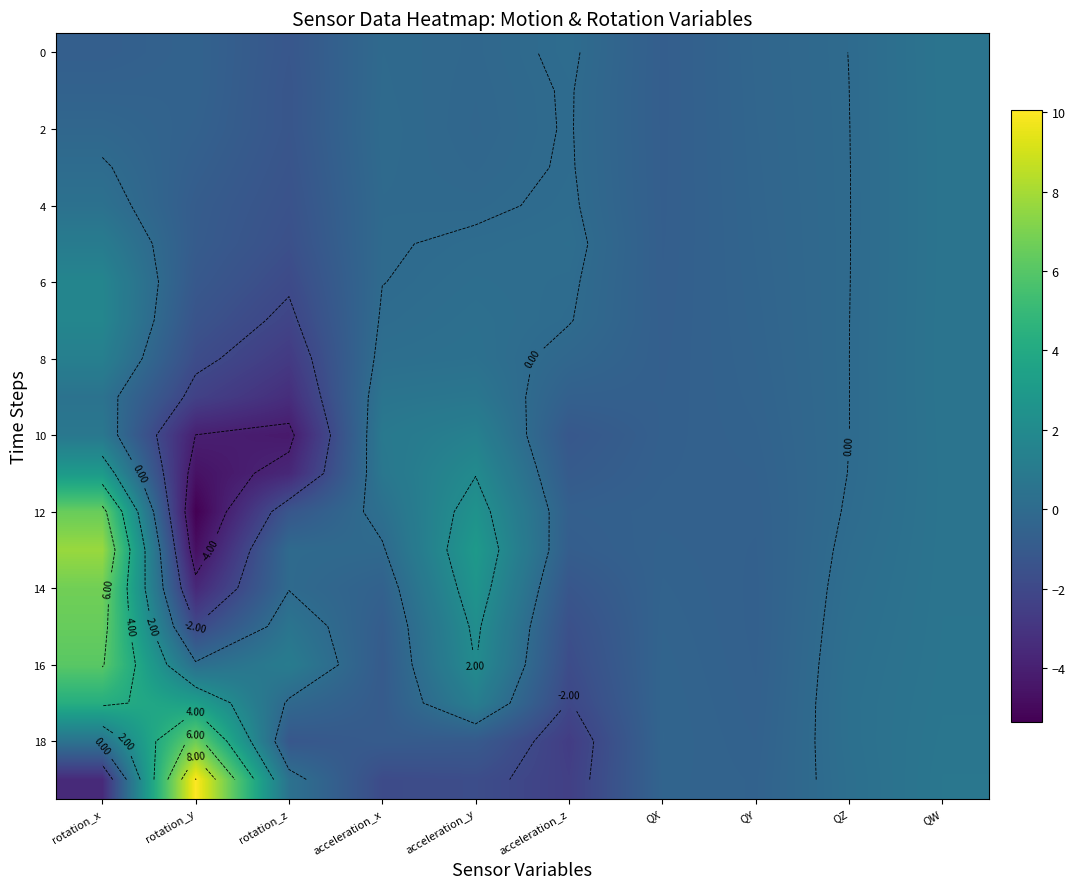

What is the total value across all series at rotation_x?

43.8